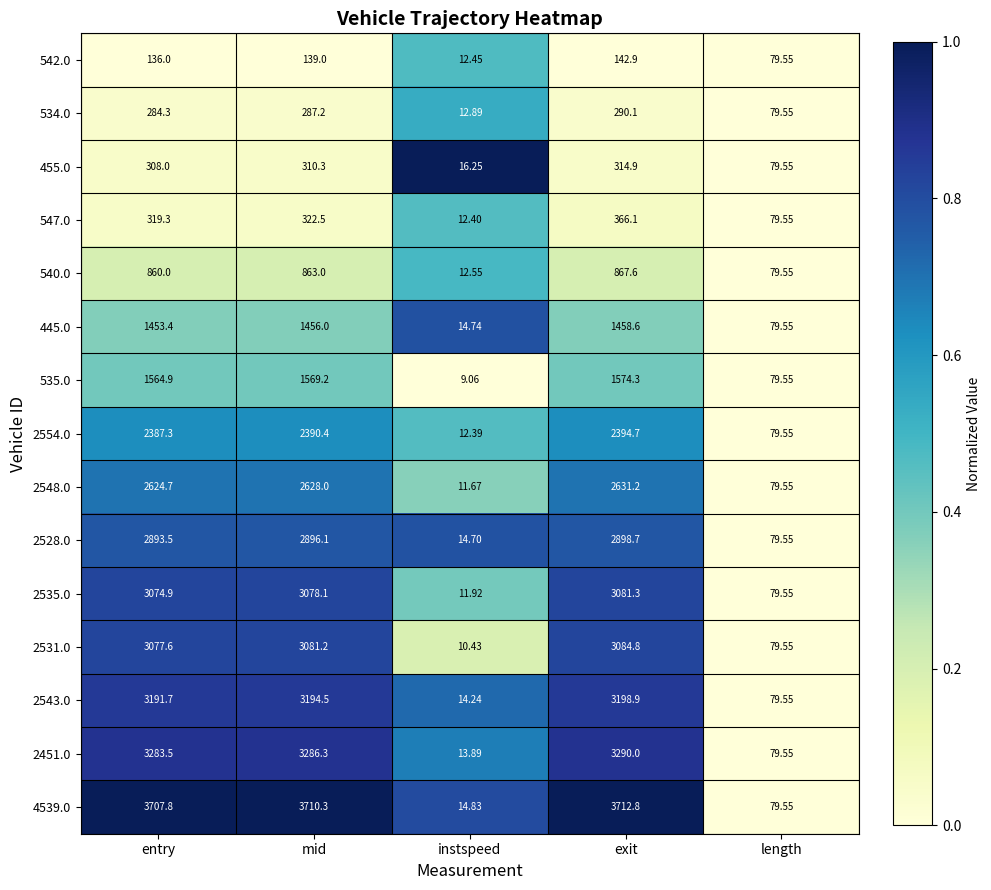

Where is 2548.0 nearest to the value 1321?

length